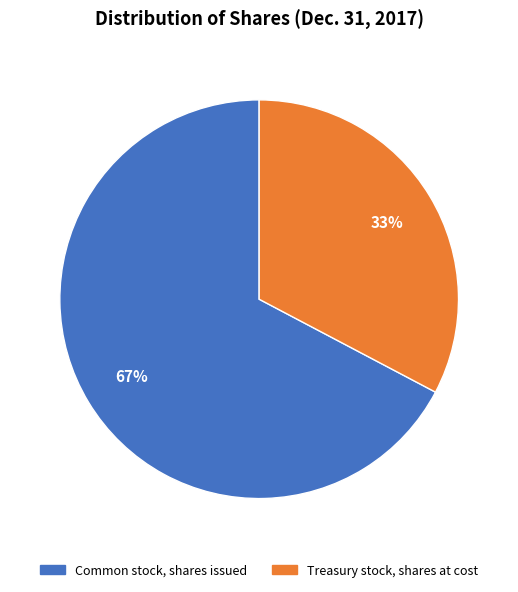

Does any single category account for the majority?

Yes